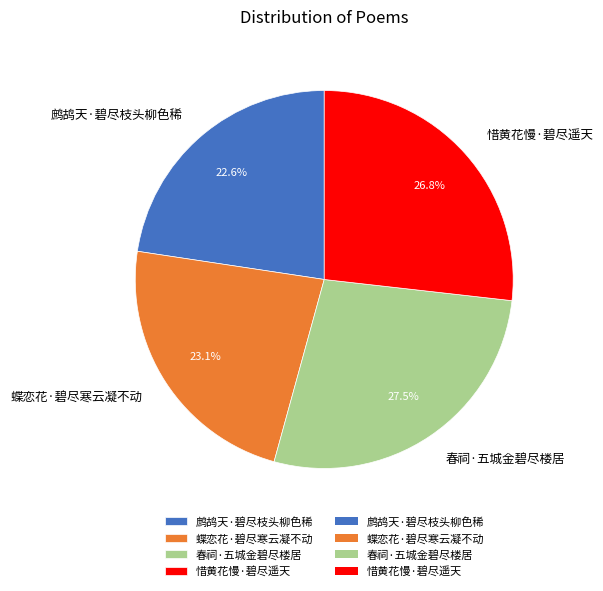

Is 蝶恋花·碧尽寒云凝不动 the majority of the pie?

No